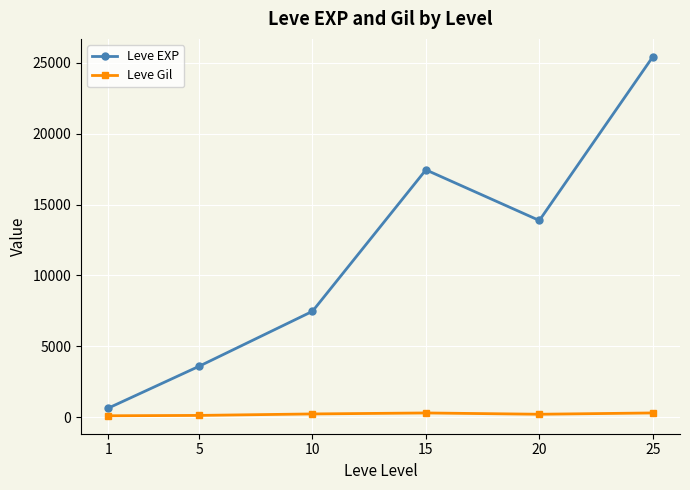

What is the spread (max minus min) of values at 1?

539.0